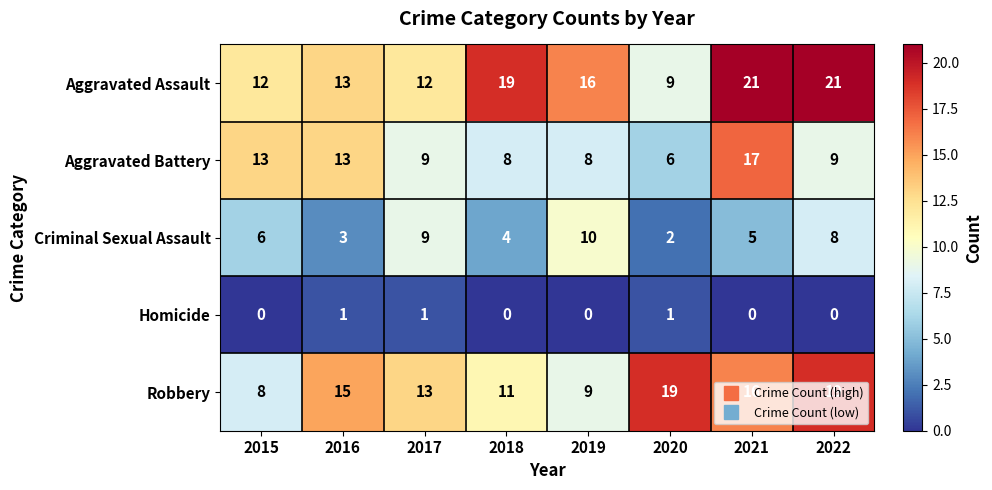

What is the difference between the highest and lowest values at 2021?

21